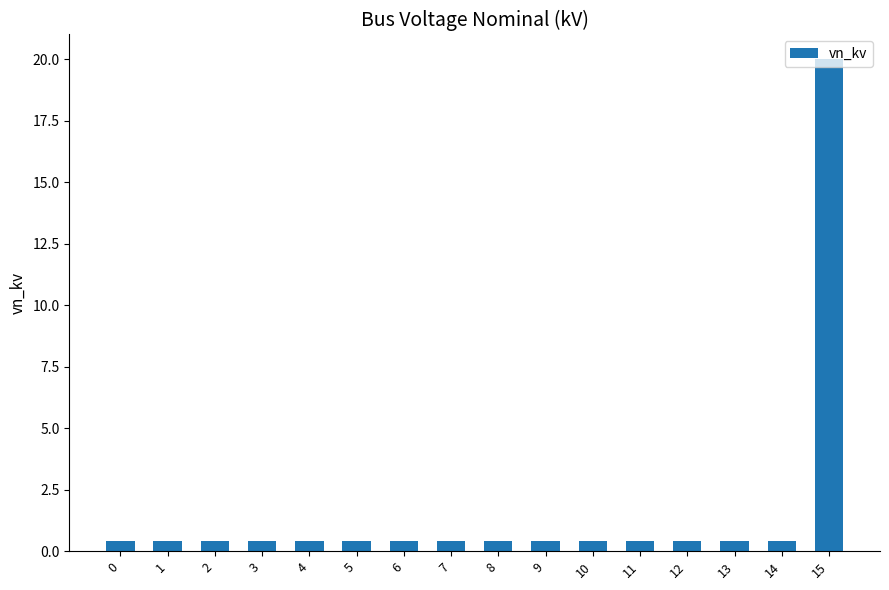

What is the average value?

1.6